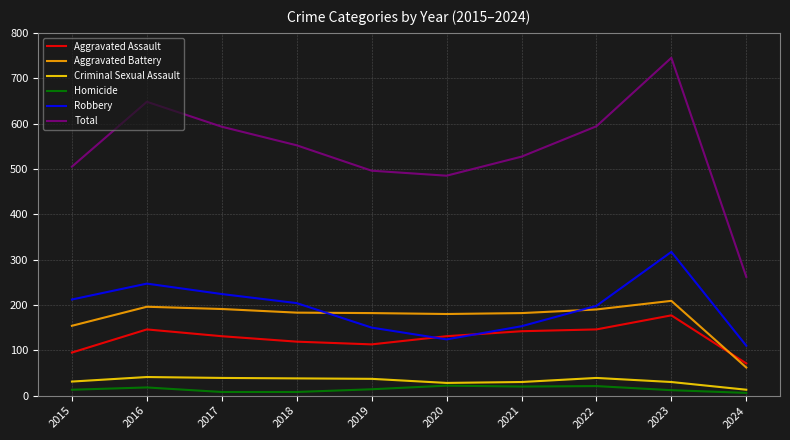

True or false: Total and Aggravated Assault cross at least once.

False